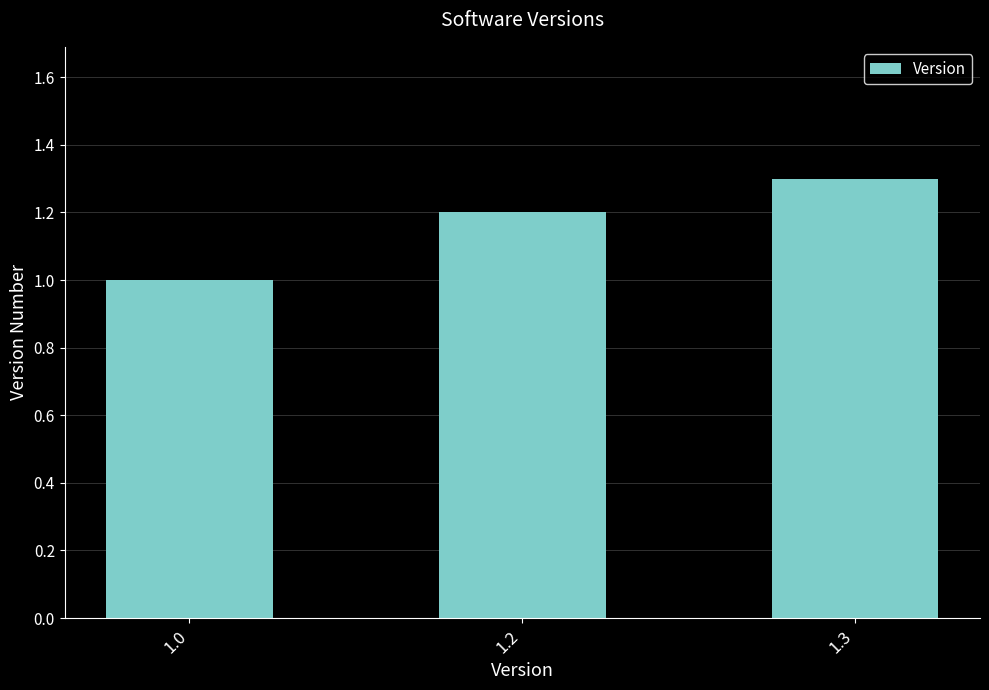

What is the change in value from 1.2 to 1.3?

+0.1